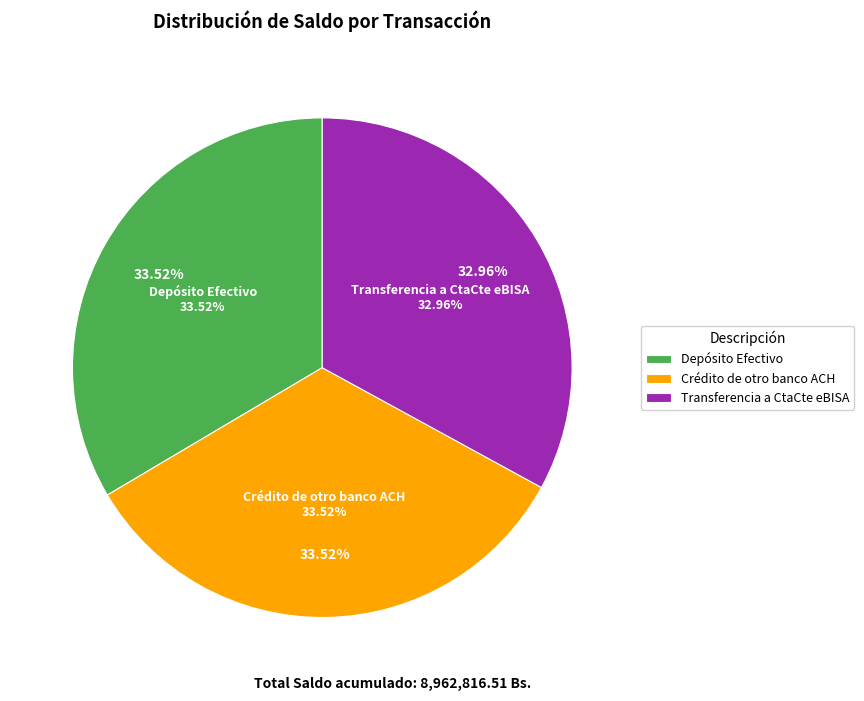

Is Transferencia a CtaCte eBISA the majority of the pie?

No